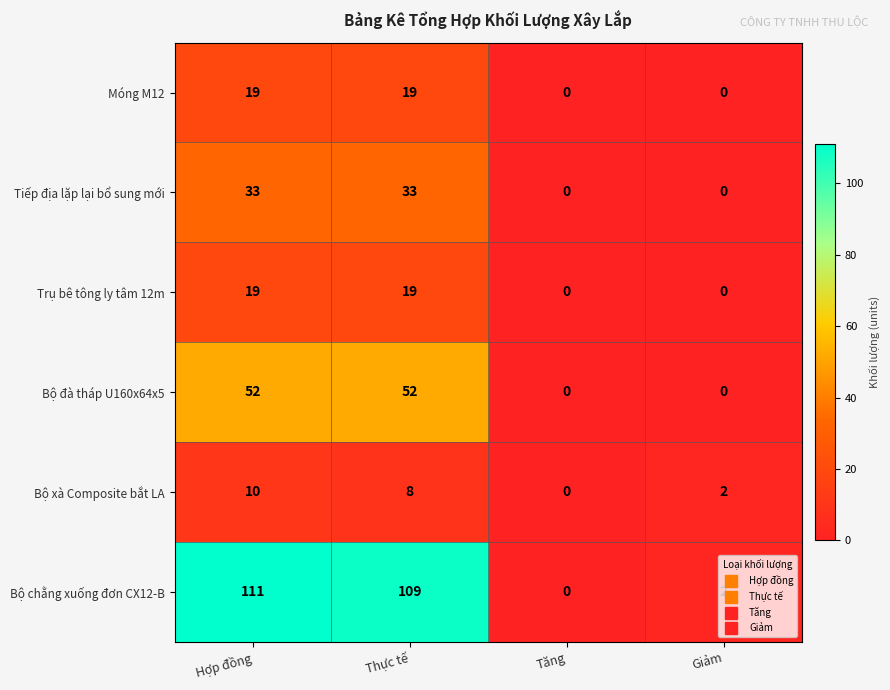

At which category is the sum across all series the highest?

Hợp đồng